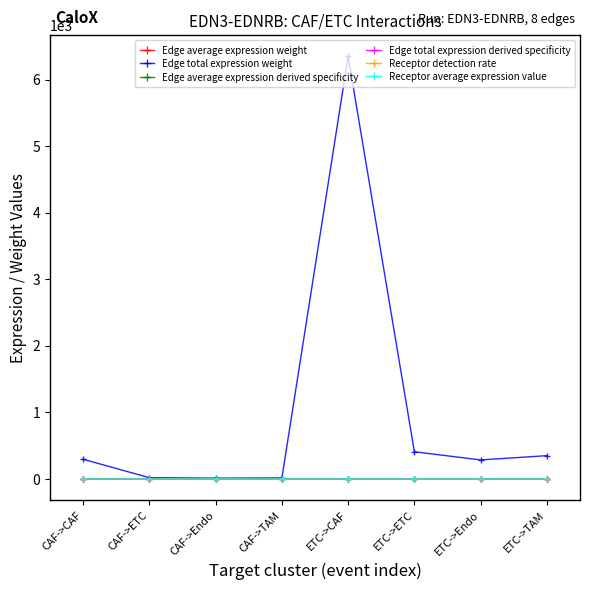

Is the value of Edge total expression derived specificity at CAF->Endo greater than the value of Edge total expression weight at ETC->CAF?

No